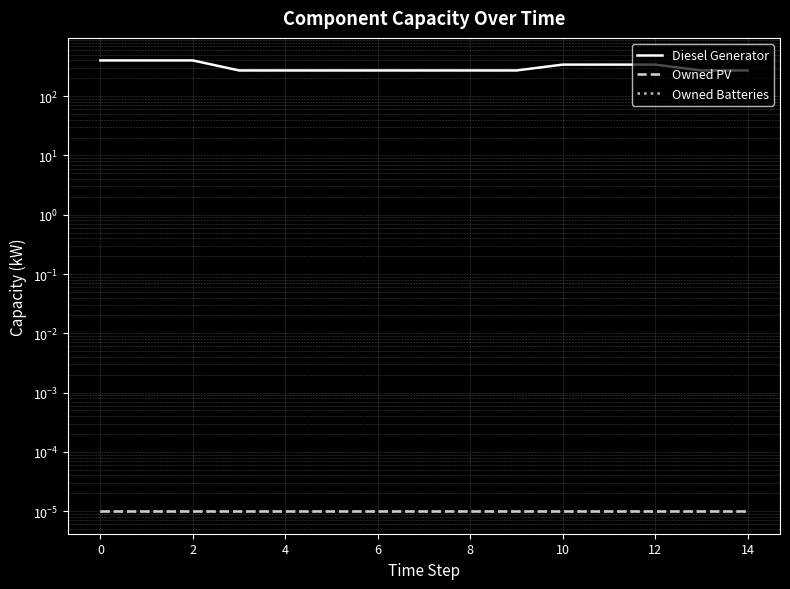

Count the Diesel Generator values in the range 271 to 340.

12